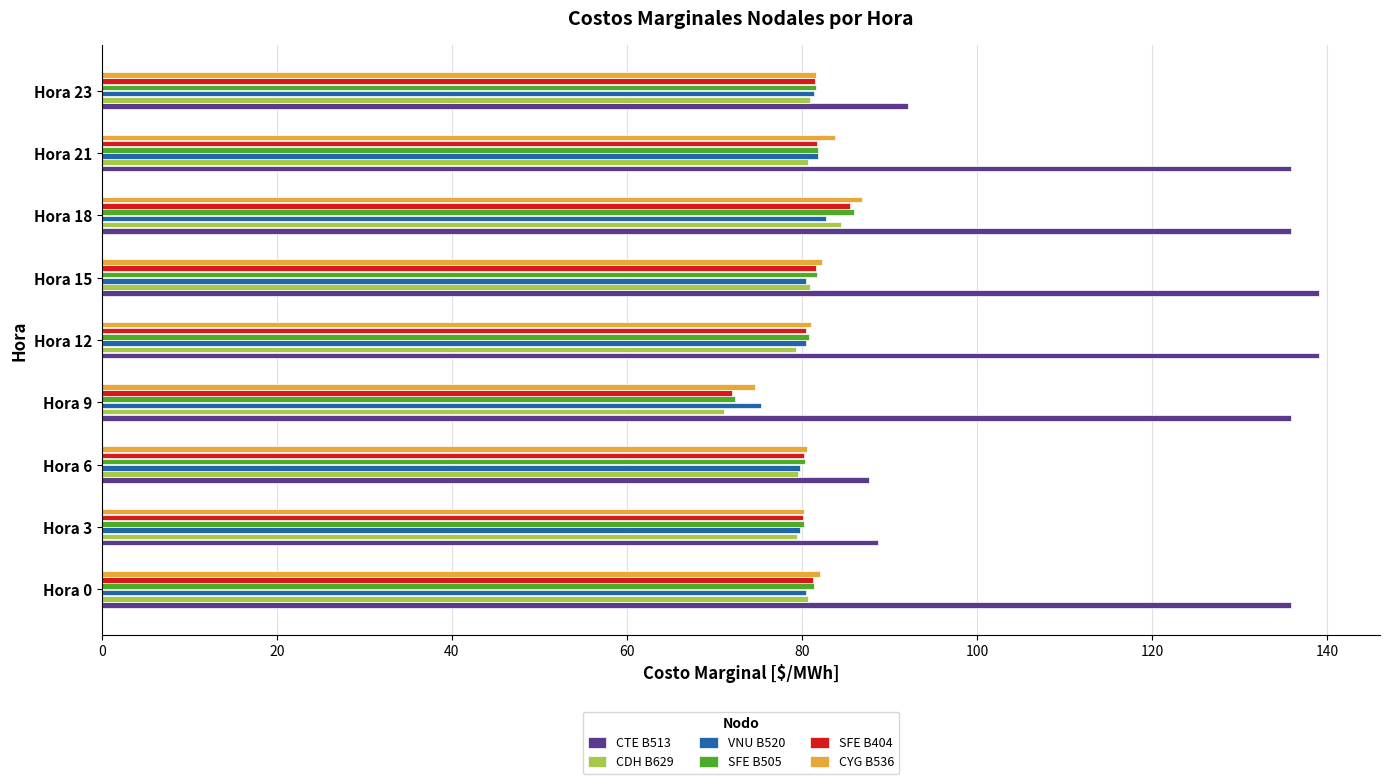

What is the spread (max minus min) of values at Hora 18?

53.2